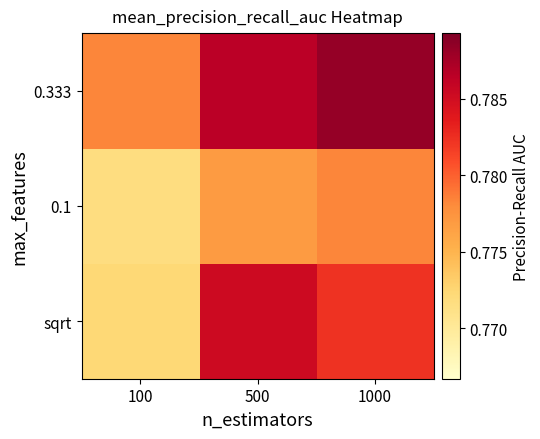

What is the minimum value shown in the chart?

0.8